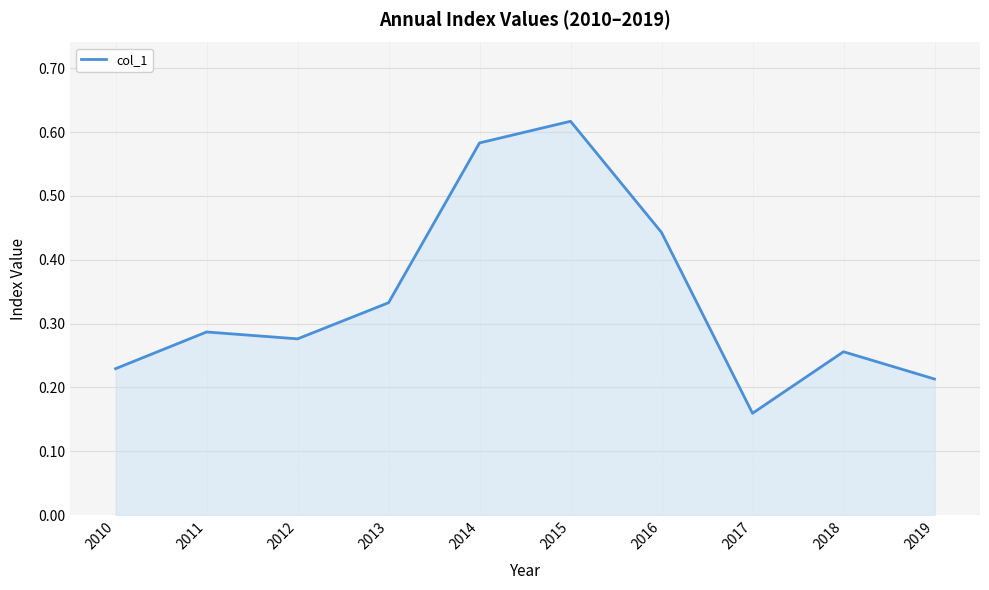

At which label is the value closest to 0?

2017